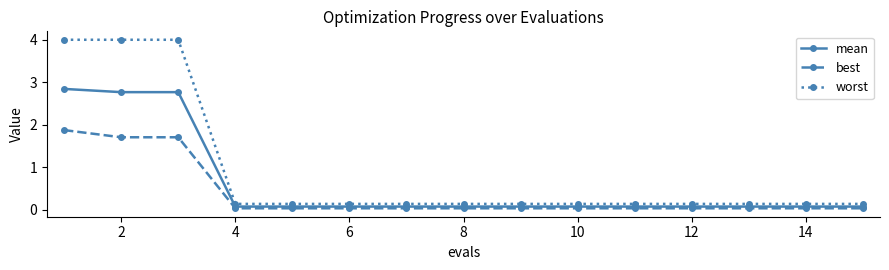

Which series has the largest total across all categories?

worst